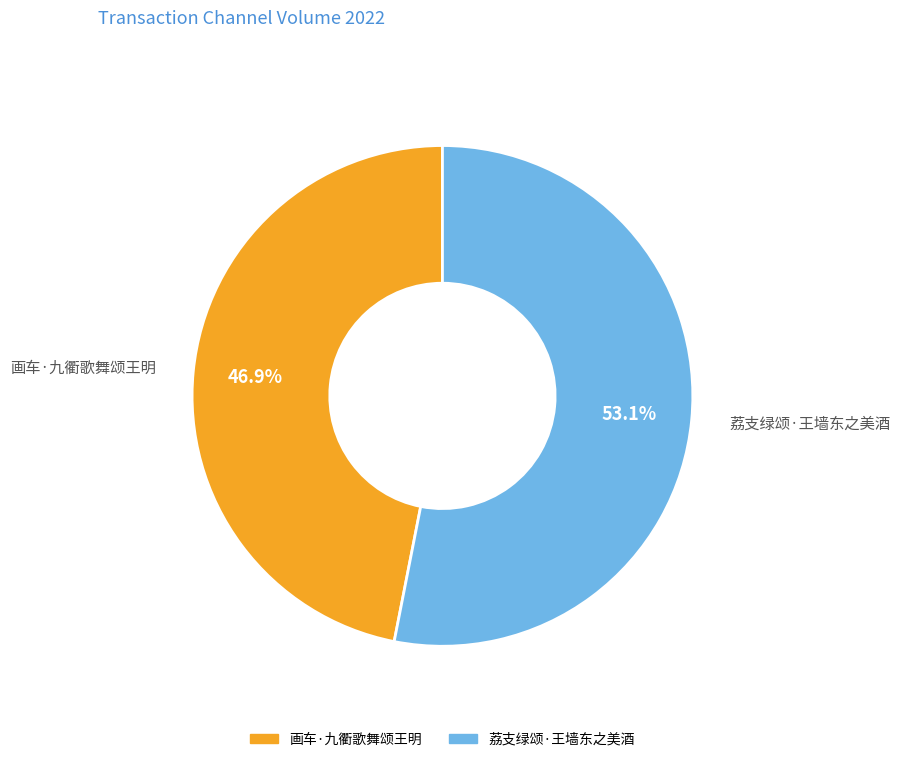

What percentage is the 画车·九衢歌舞颂王明 slice, to the nearest percent?

47%